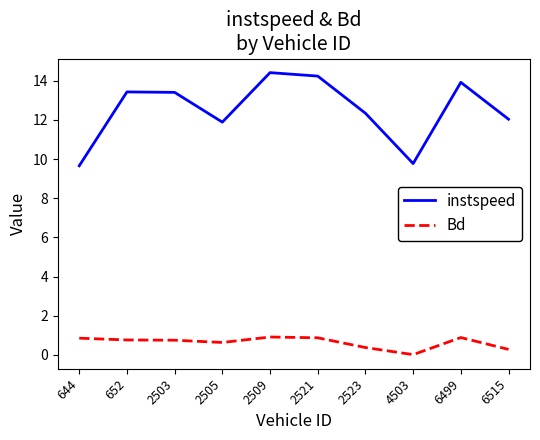

Rank the series by their maximum value, from highest to lowest.

instspeed, Bd